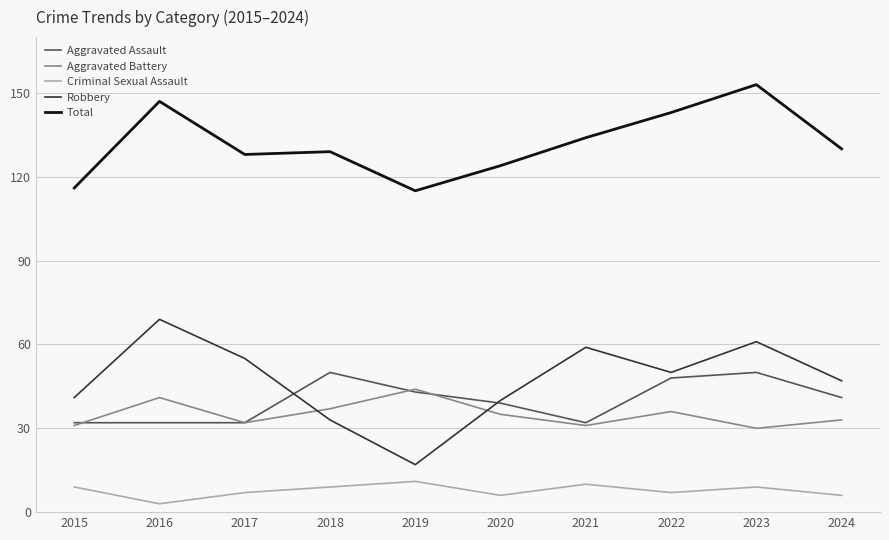

What is the maximum value for Criminal Sexual Assault?

11